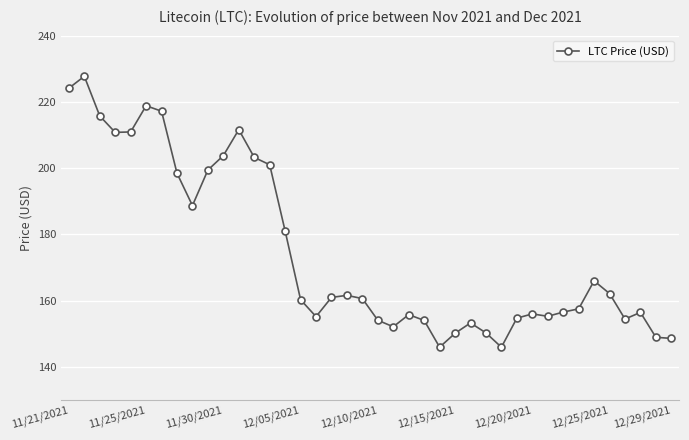

What is the maximum value shown in the chart?

227.7